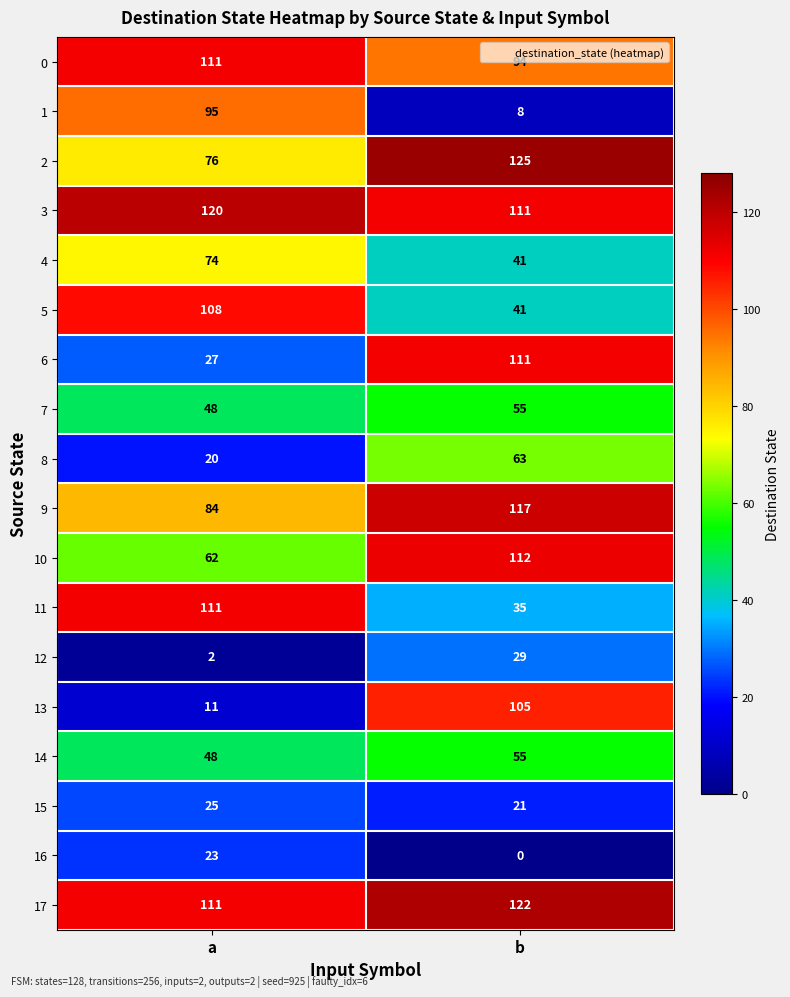

What is the sum of the 1 values at a and b?

103